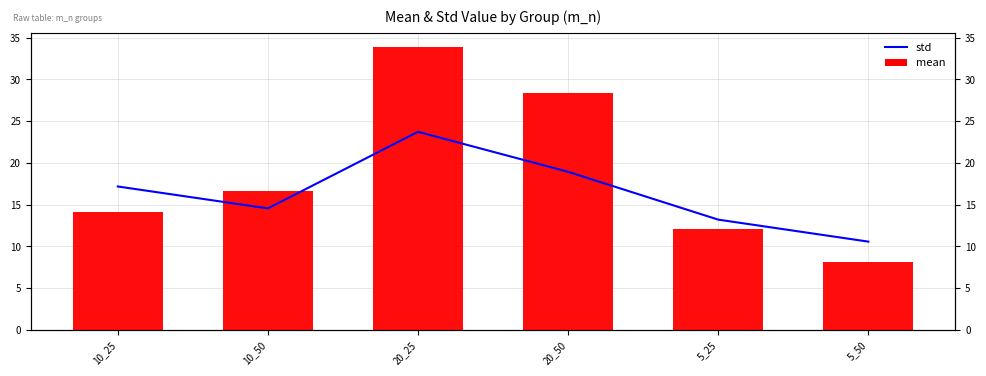

List the labels in order of mean value, smallest first.

5_50, 5_25, 10_25, 10_50, 20_50, 20_25